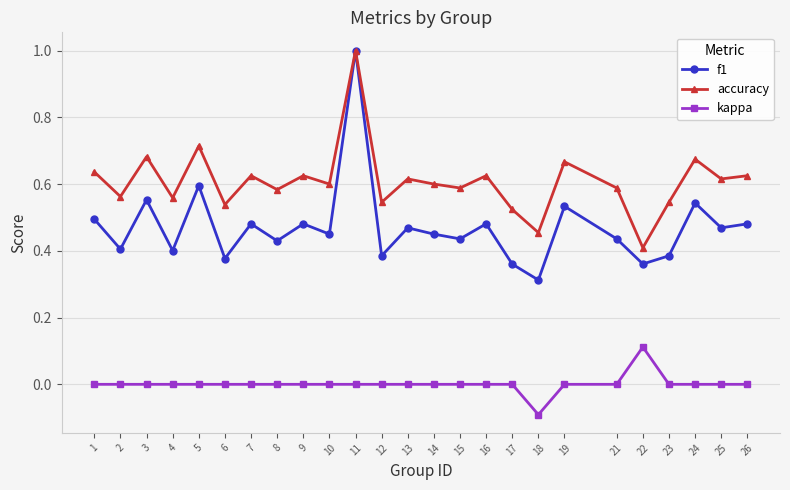

Count the number of data series in this chart.

3